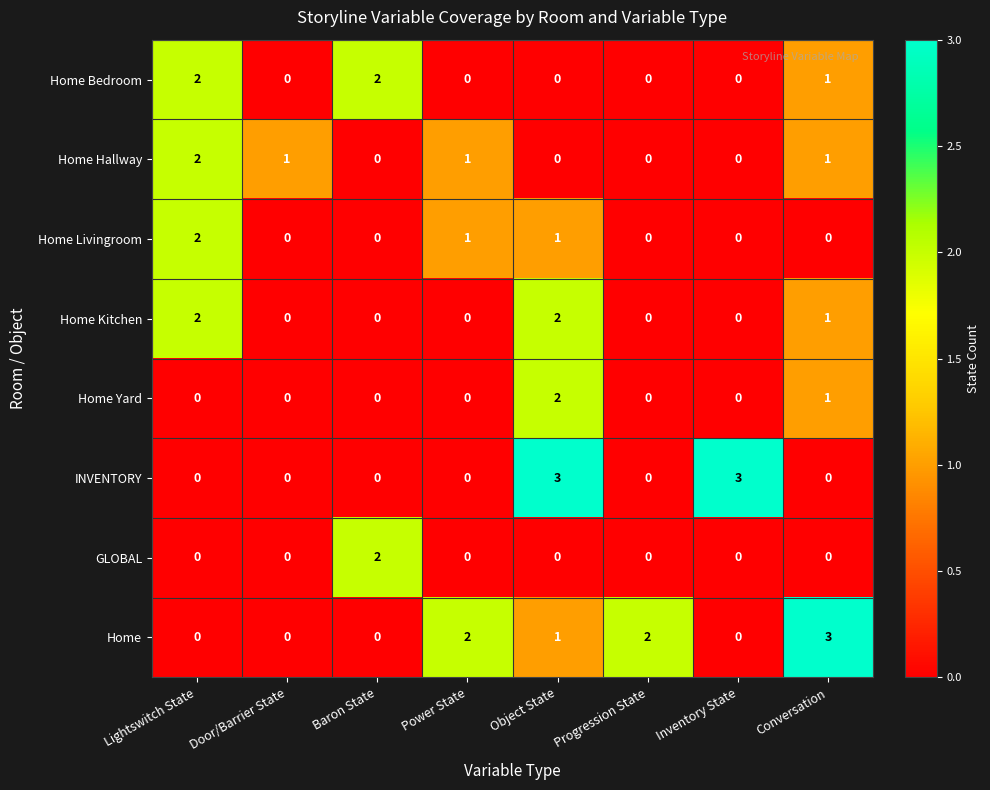

What is the sum of all Home Livingroom values?

4